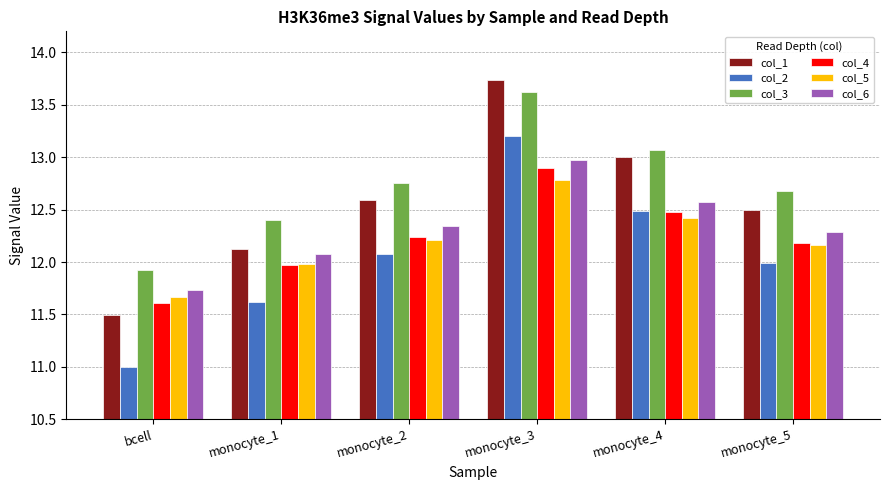

How many distinct data groups are displayed?

6